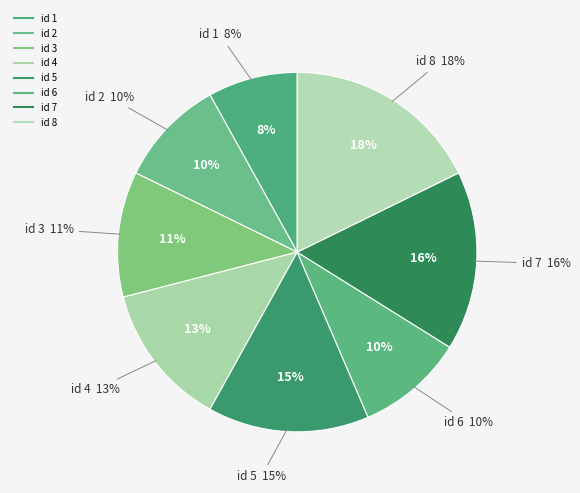

Count the number of slices in the pie.

8